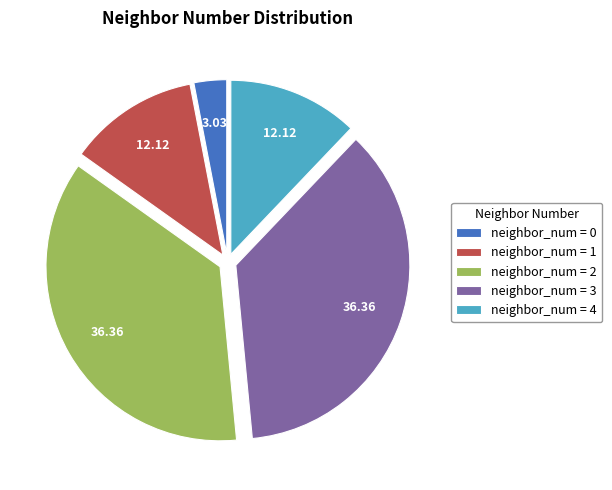

Count the number of slices in the pie.

5